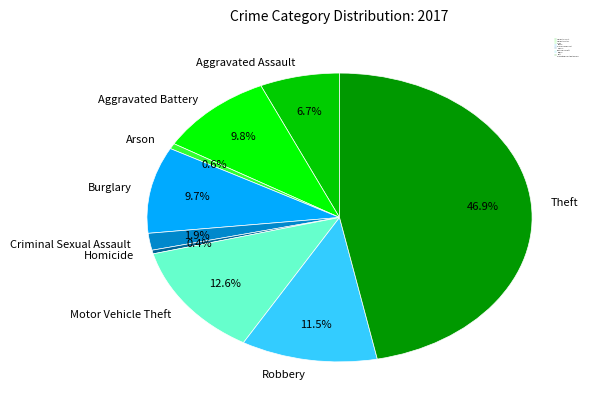

To the nearest percent, what percentage of the pie is Motor Vehicle Theft?

13%